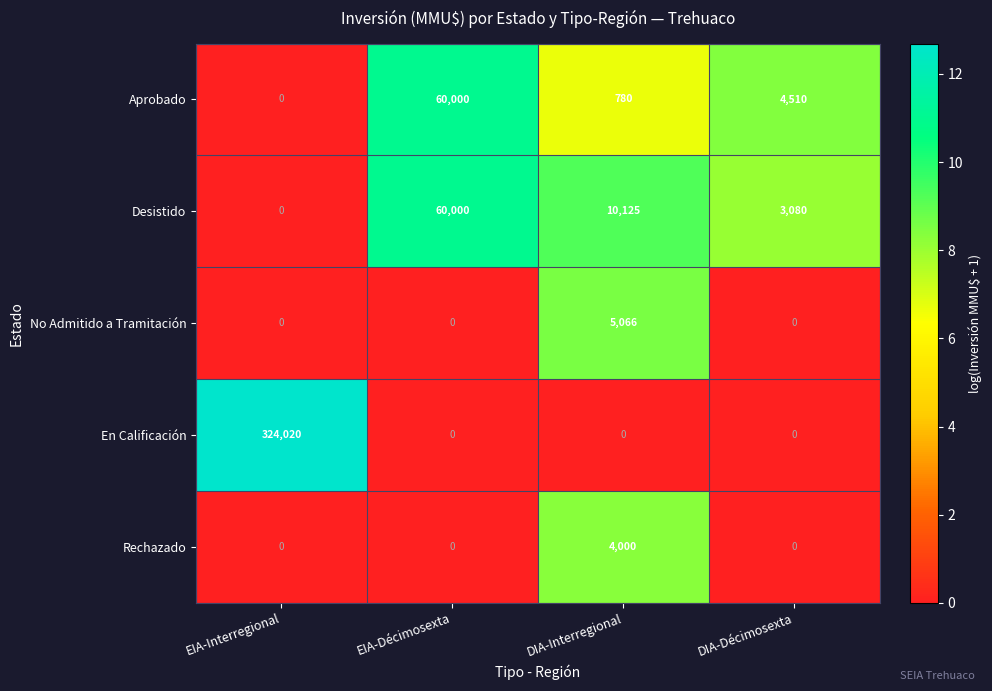

How many data points does each series have?

4